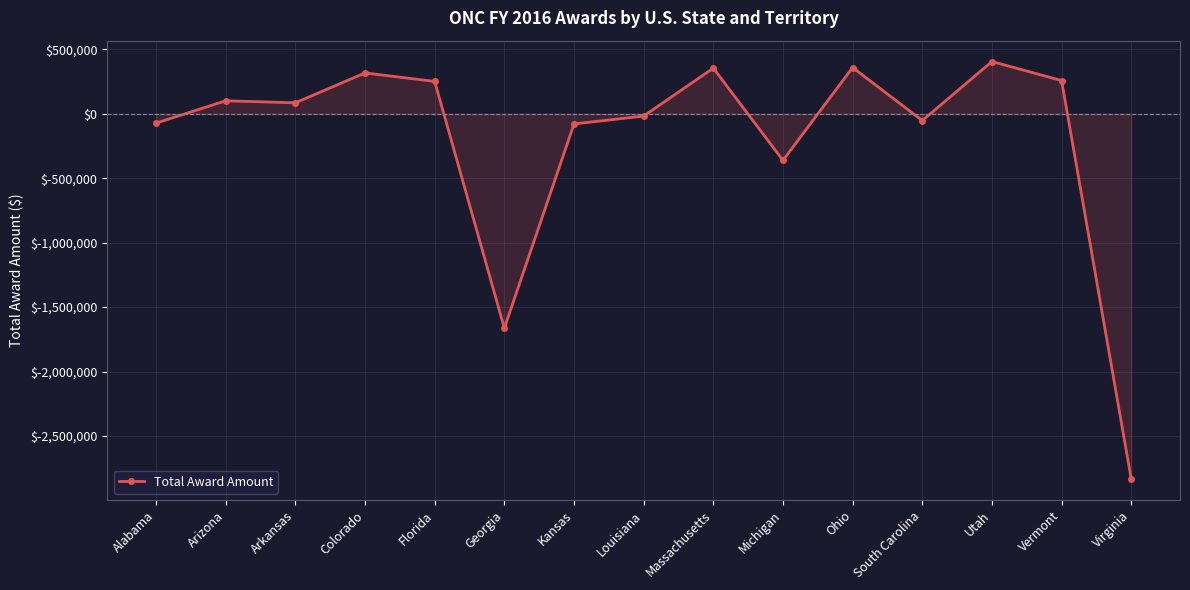

What is the label of the 11th point from the left?

Ohio